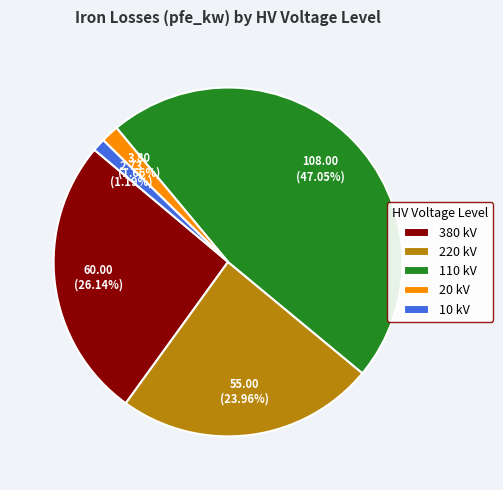

Which has a higher value, 380 kV or 220 kV?

380 kV